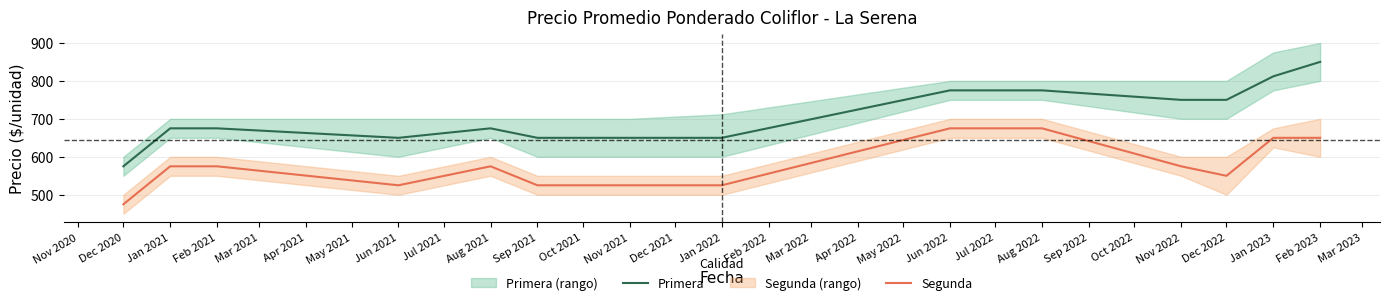

Read the Segunda value at Sep 2021, to the nearest 5.

525